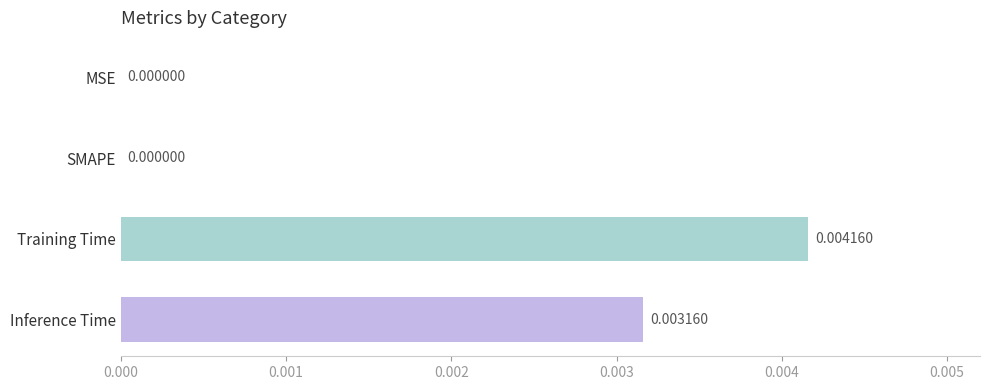

At which category does the chart reach its peak across all series?

Training Time